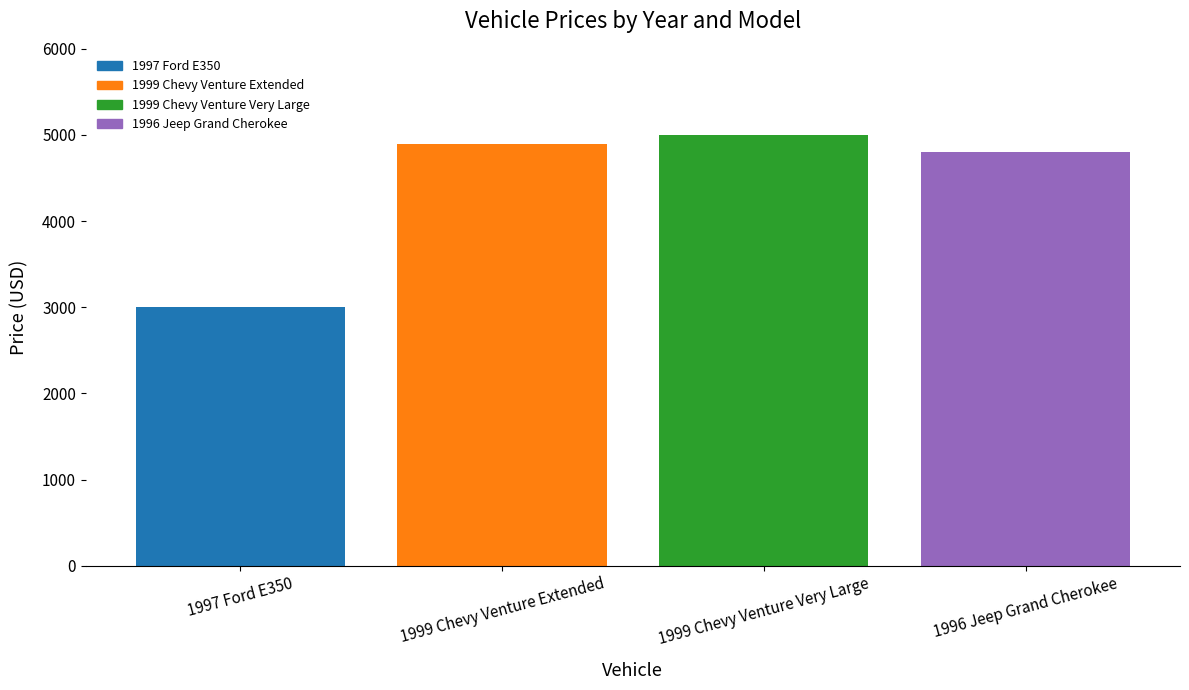

Reading right to left, transcribe all the data shown in this chart.

1996 Jeep Grand Cherokee=4799	1999 Chevy Venture Very Large=5000	1999 Chevy Venture Extended=4900	1997 Ford E350=3000